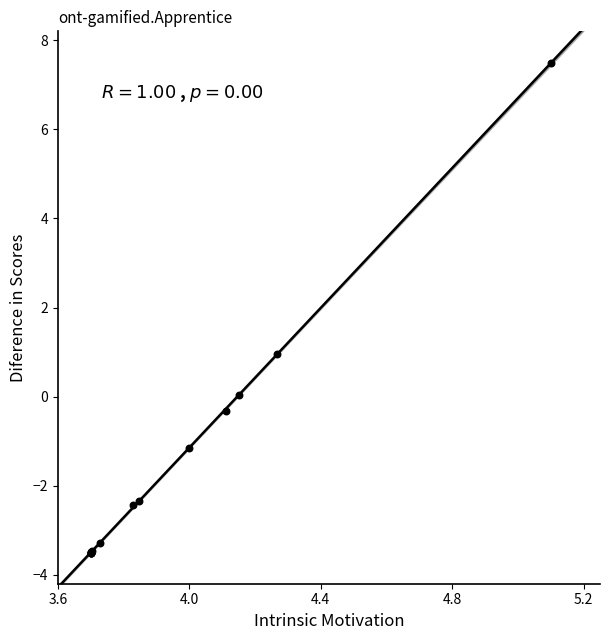

What Y value in the scatter plot is closest to 2?

1.0